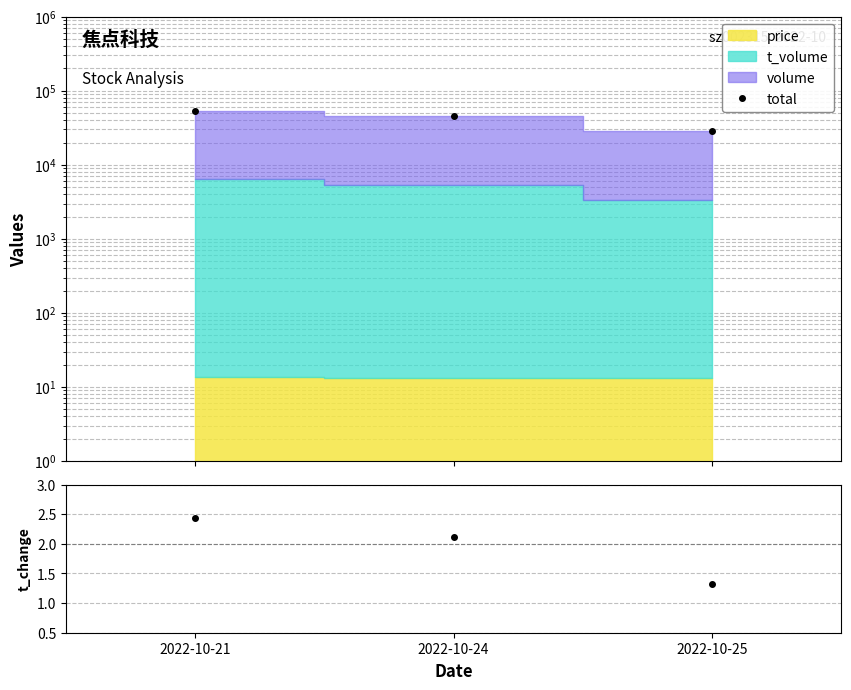

At how many categories does at least one series exceed 5353?

3